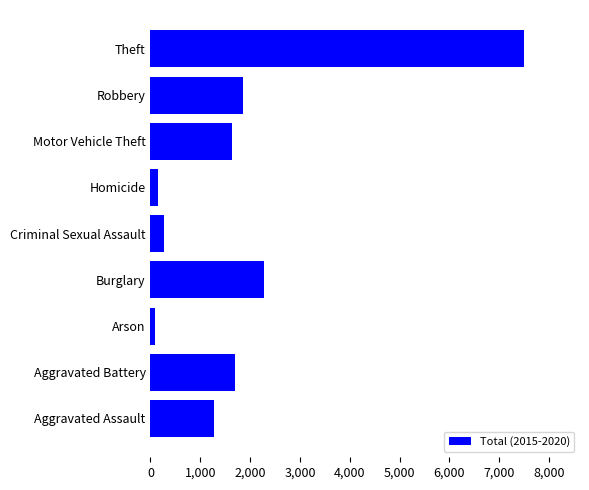

What is the greatest value displayed?

7498